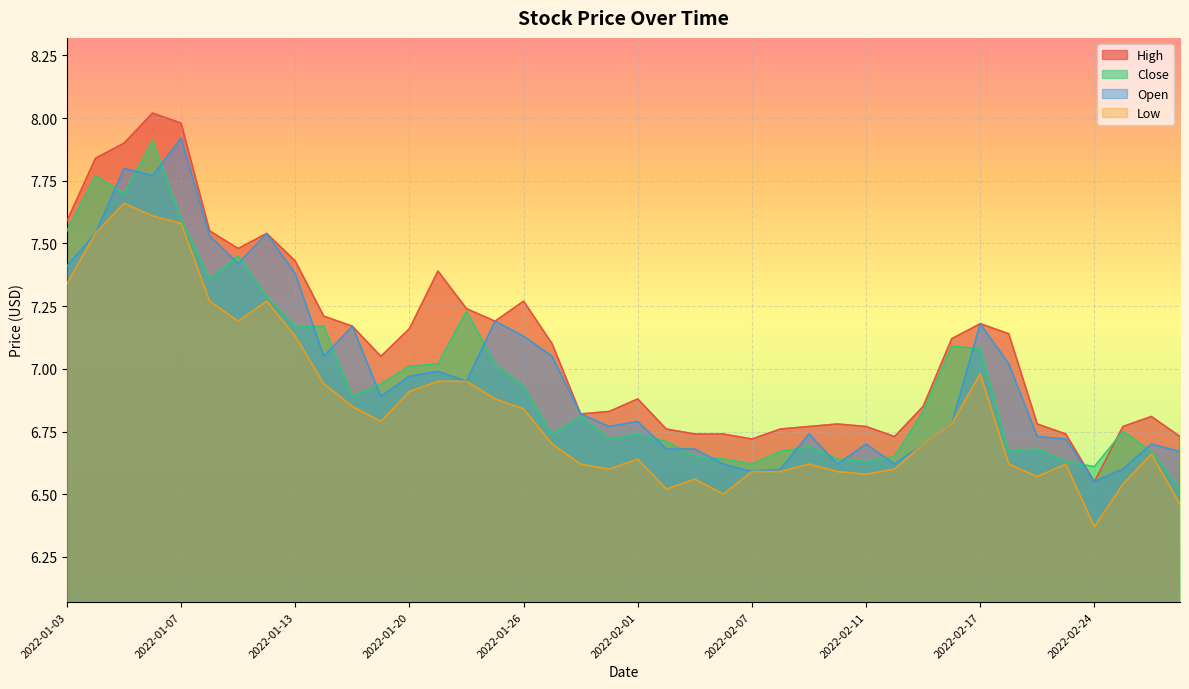

What is the label of the 31st point from the left?

2022-02-15